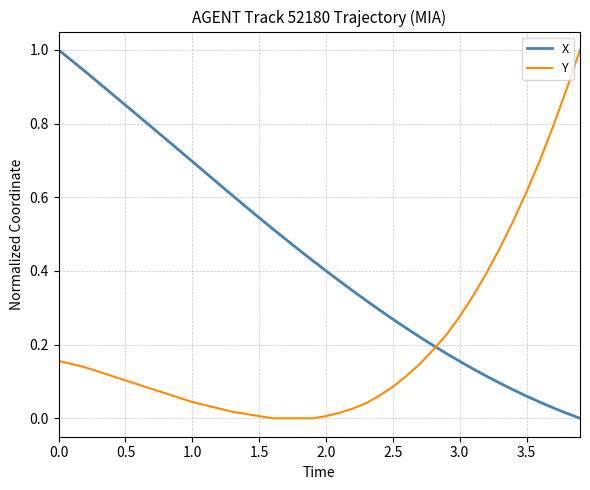

List the series in order of their overall mean, highest first.

X, Y